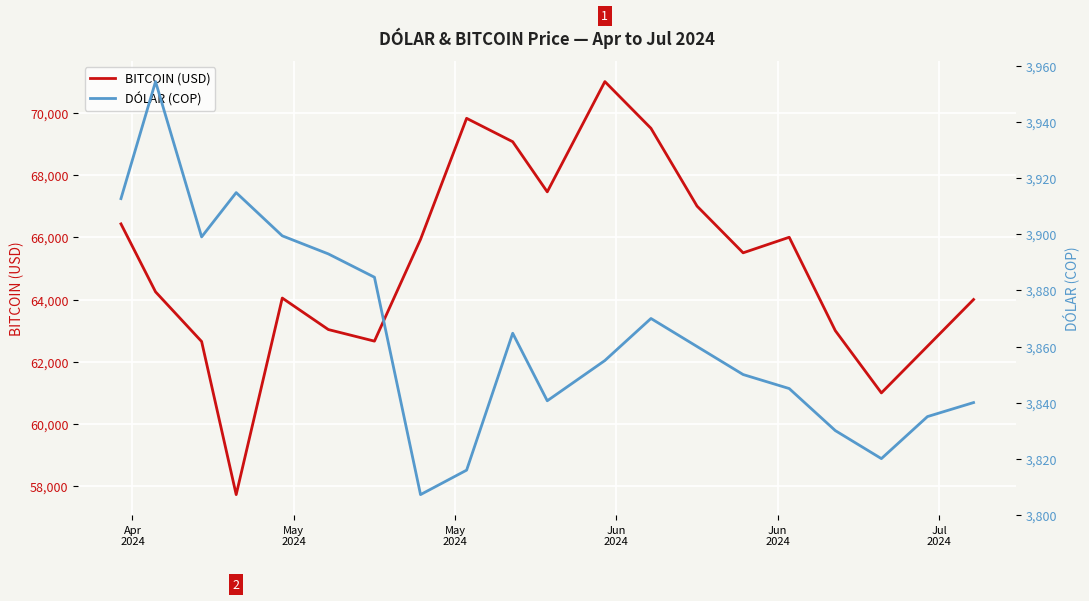

True or false: DÓLAR (COP) has a value of 5777.1 at 7.

False